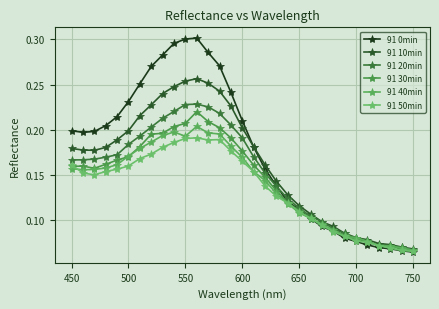

How many series are shown in this chart?

6